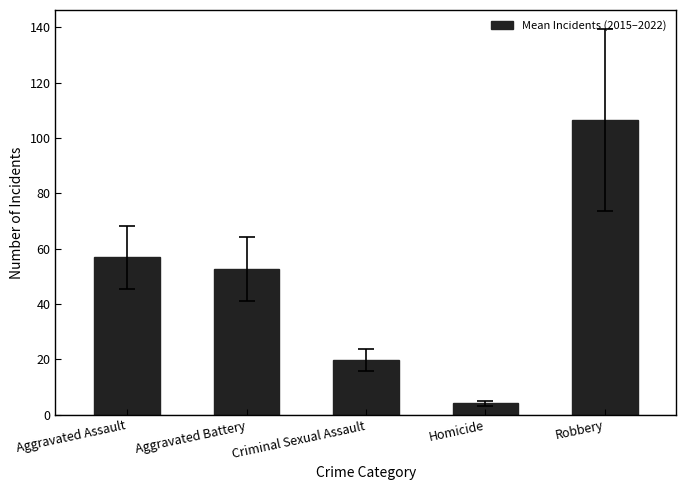

The value at Criminal Sexual Assault is 13.2. True or false?

False